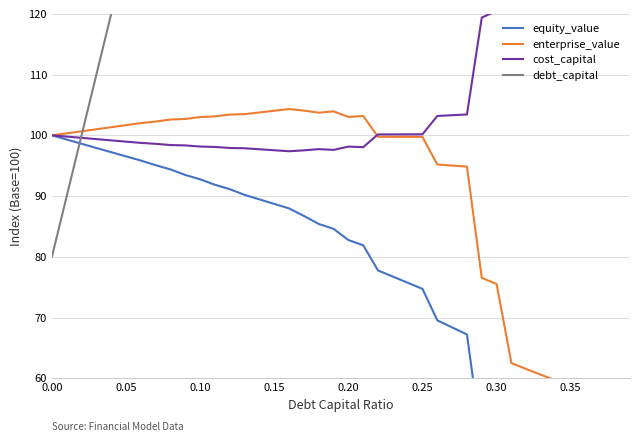

What is the value of the enterprise_value point at the 2nd from the left?

100.3